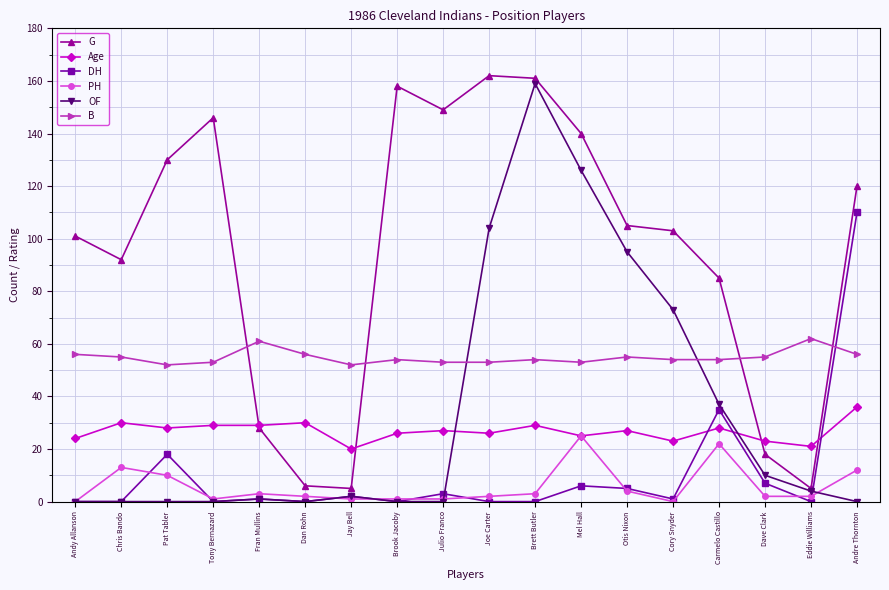

How many series are shown in this chart?

6